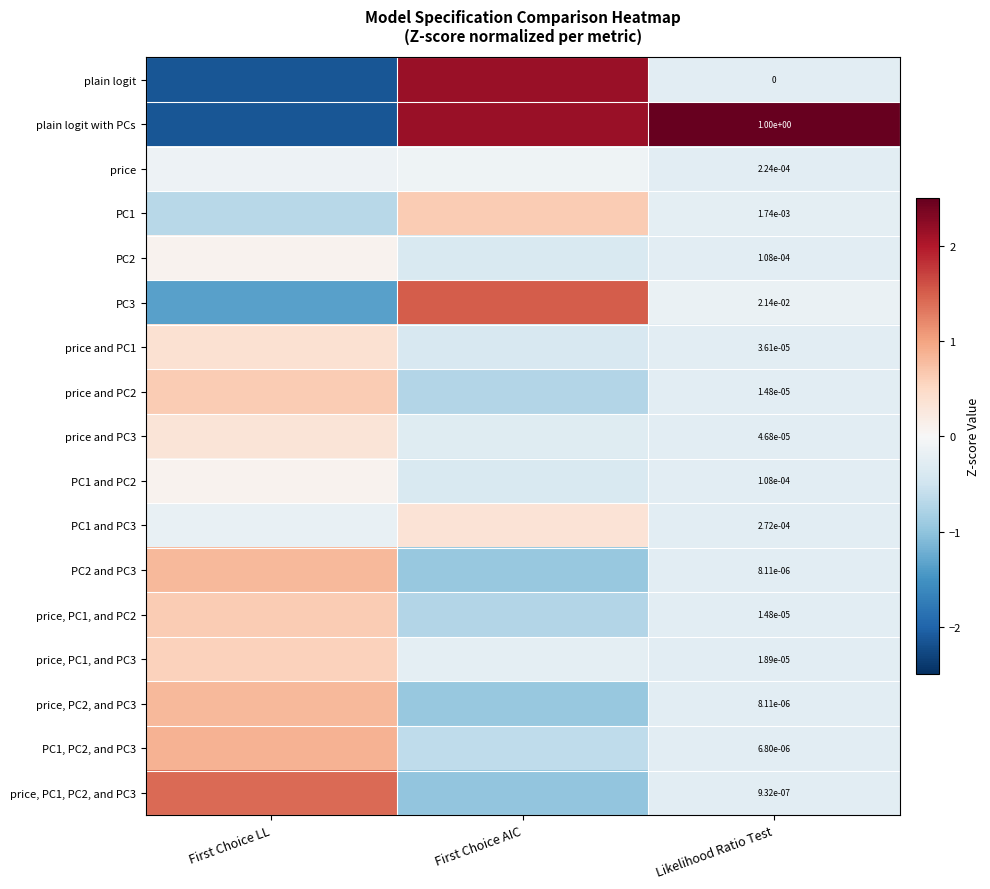

What is the difference between the highest and lowest values at Likelihood Ratio Test?

1.0